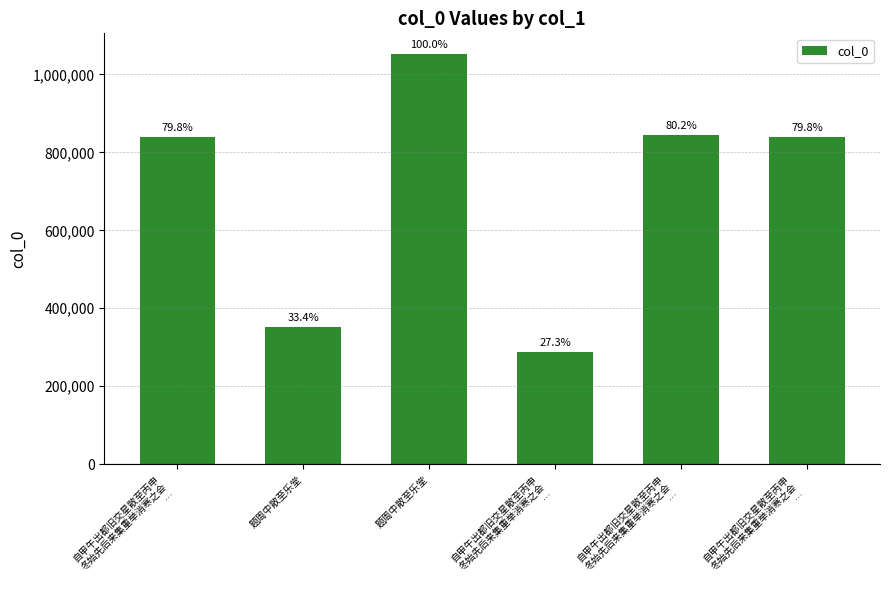

Does the chart contain any negative values?

No